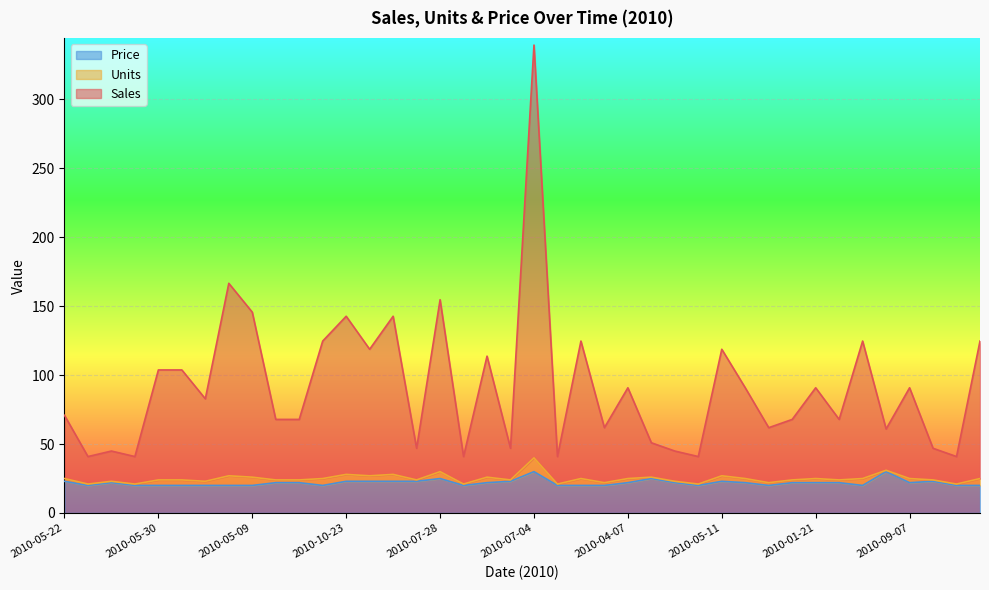

At which category is the sum across all series the highest?

2010-07-04